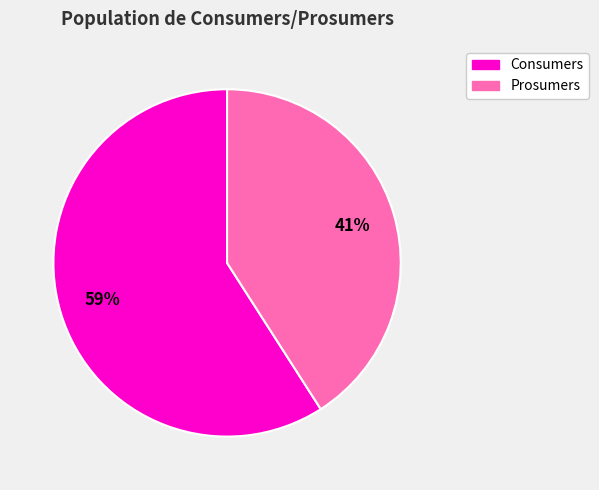

The Consumers slice represents 52% of the pie. True or false?

False